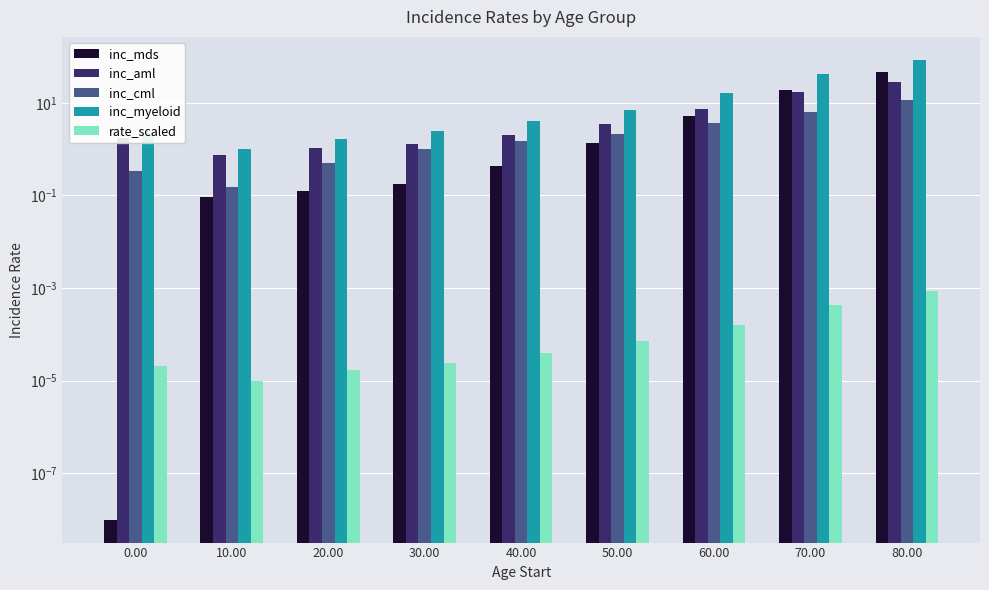

Rank the series at 70.00 from lowest to highest value.

rate_scaled, inc_cml, inc_aml, inc_mds, inc_myeloid